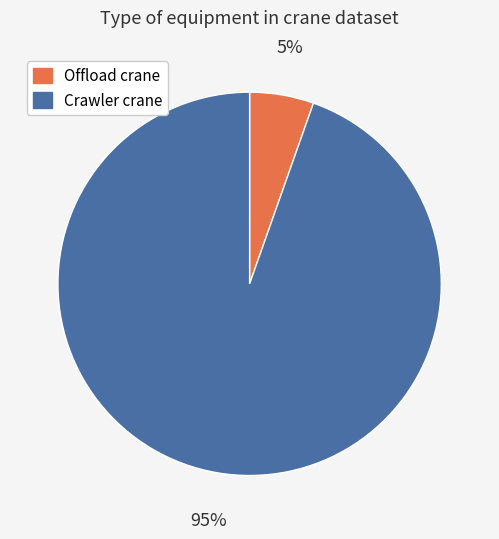

Does Offload crane represent more than half of the total?

No